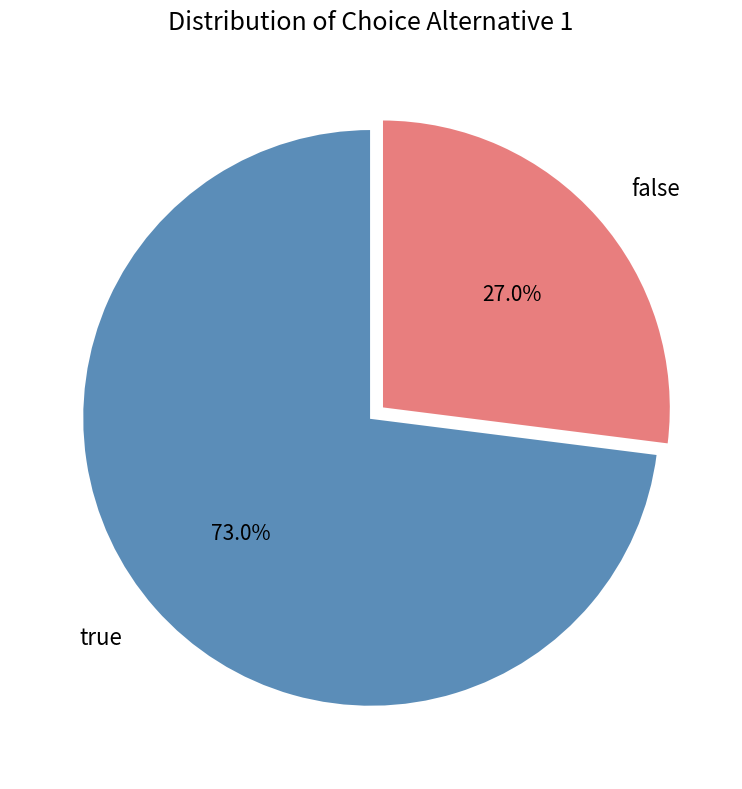

Which has a higher value, true or false?

true